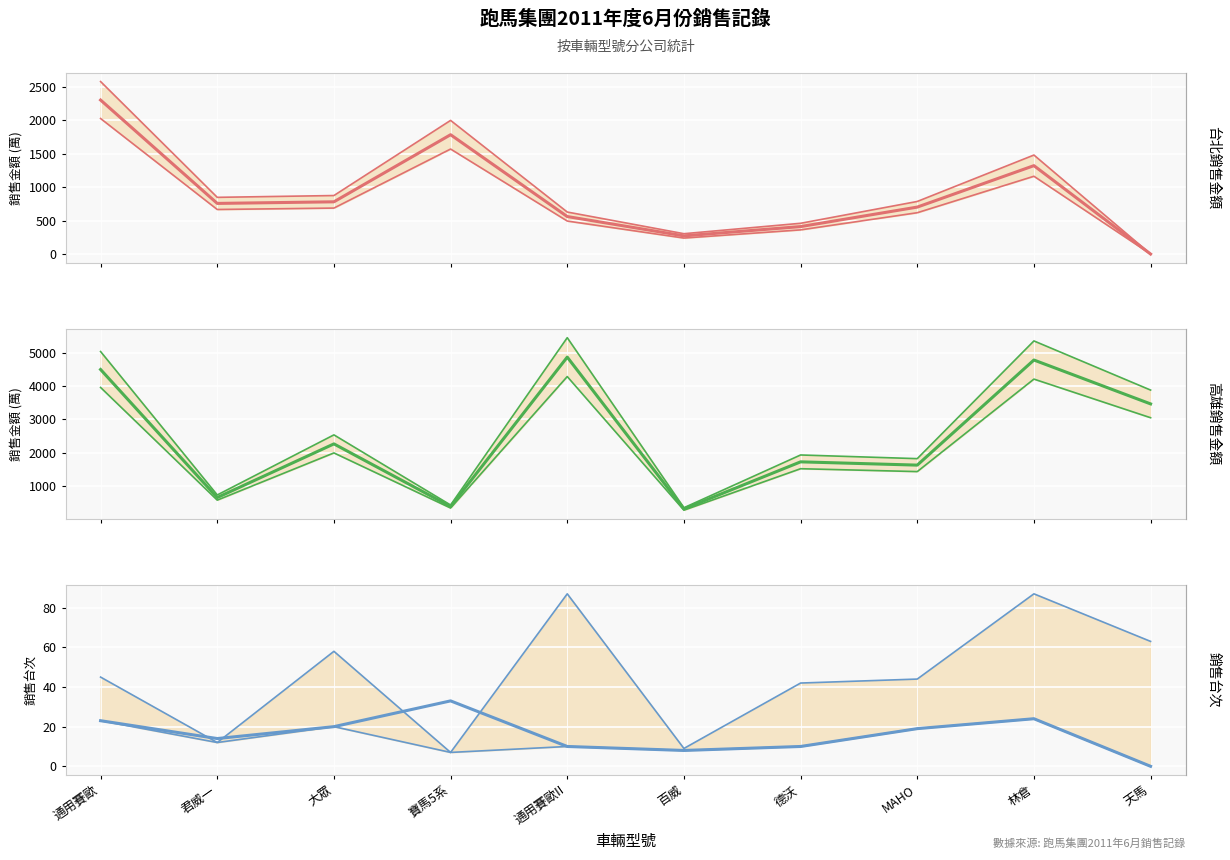

In 台北_銷售金額, how many points are lower than both neighbors (excluding endpoints)?

2